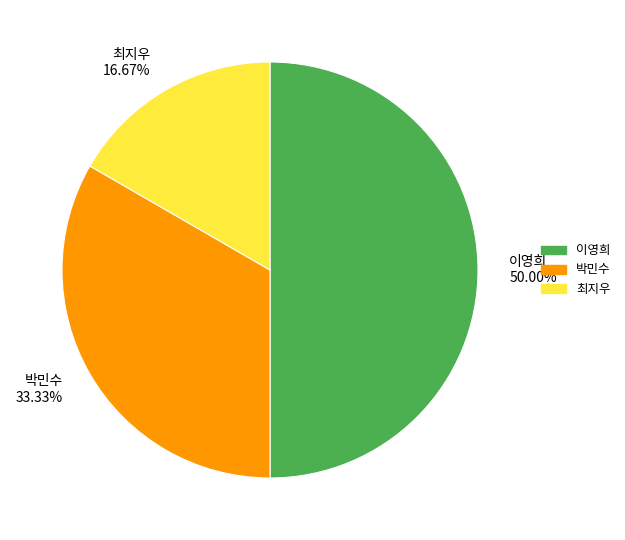

True or false: 박민수 accounts for 18% of the total.

False